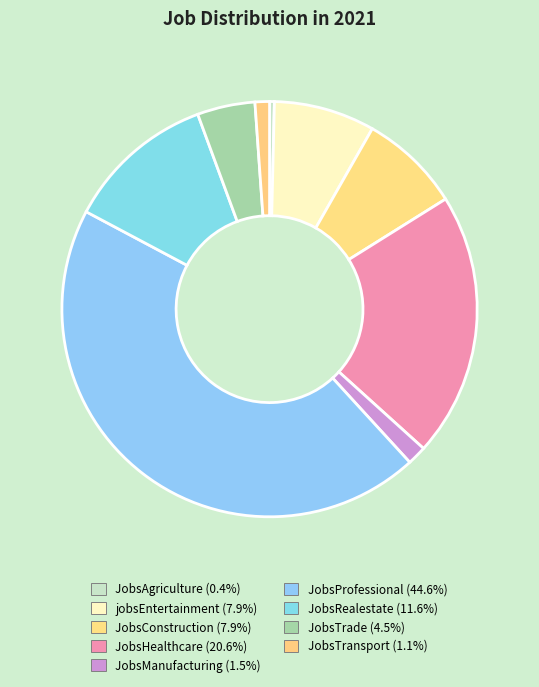

How many segments does this pie chart have?

9